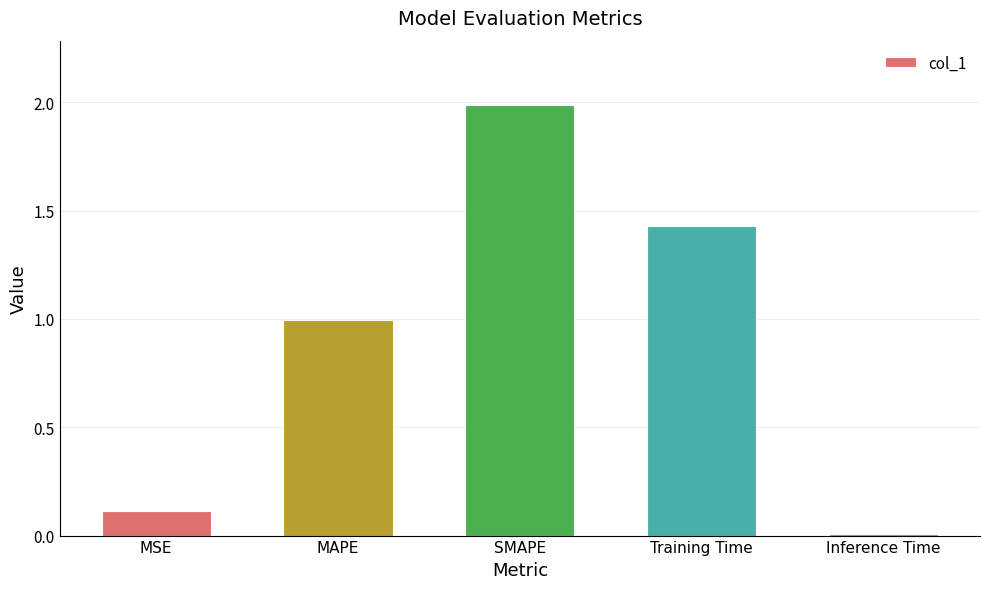

What is the change in value from MSE to SMAPE?

+1.9